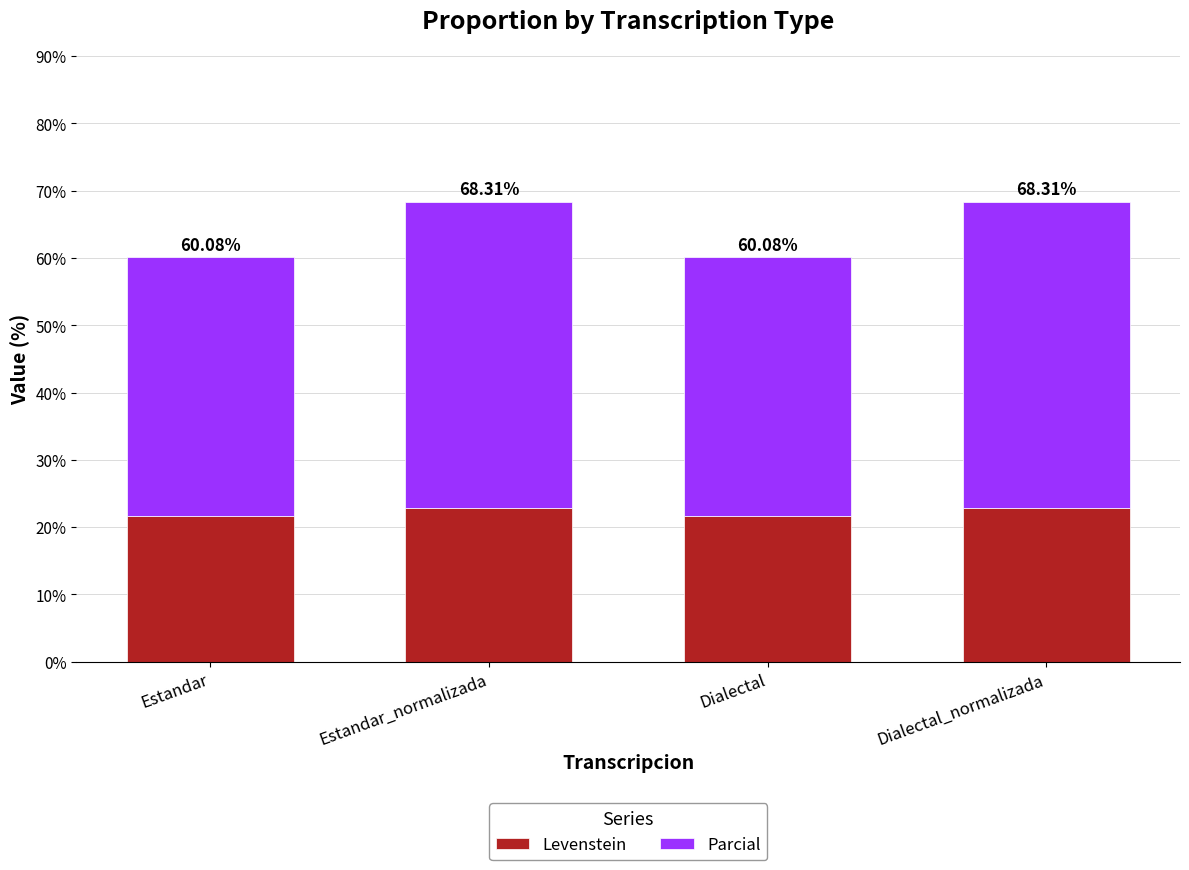

Which category has the lowest value in the Levenstein series?

Estandar